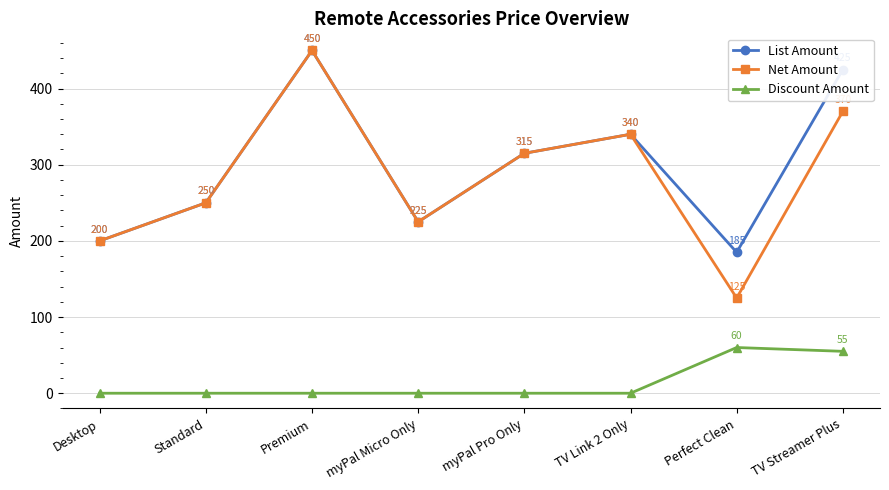

Between Standard and Perfect Clean, which series saw the biggest shift?

Net Amount